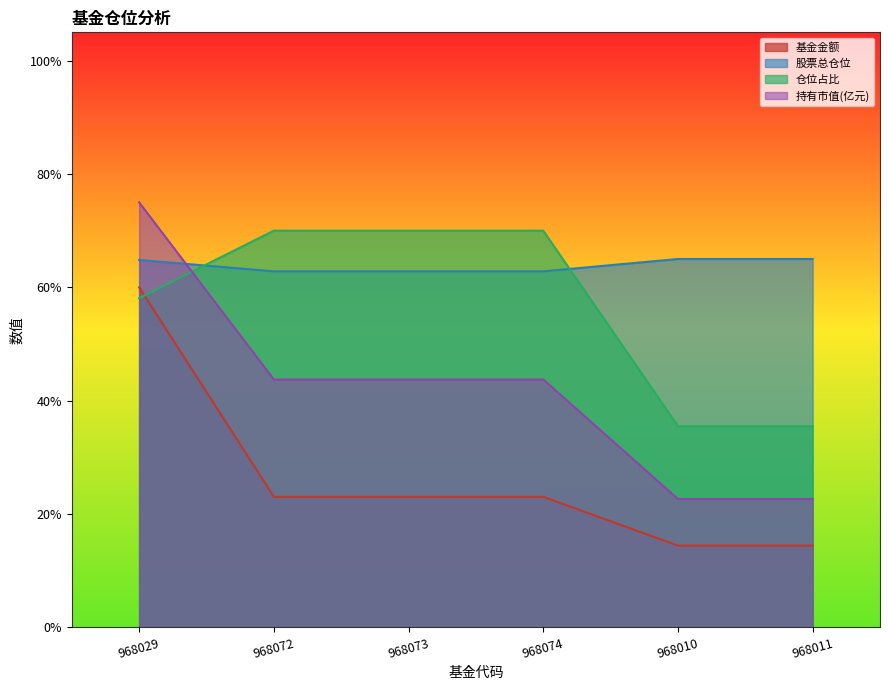

Rank the series by their average value, from lowest to highest.

基金金额, 持有市值(亿元), 仓位占比, 股票总仓位